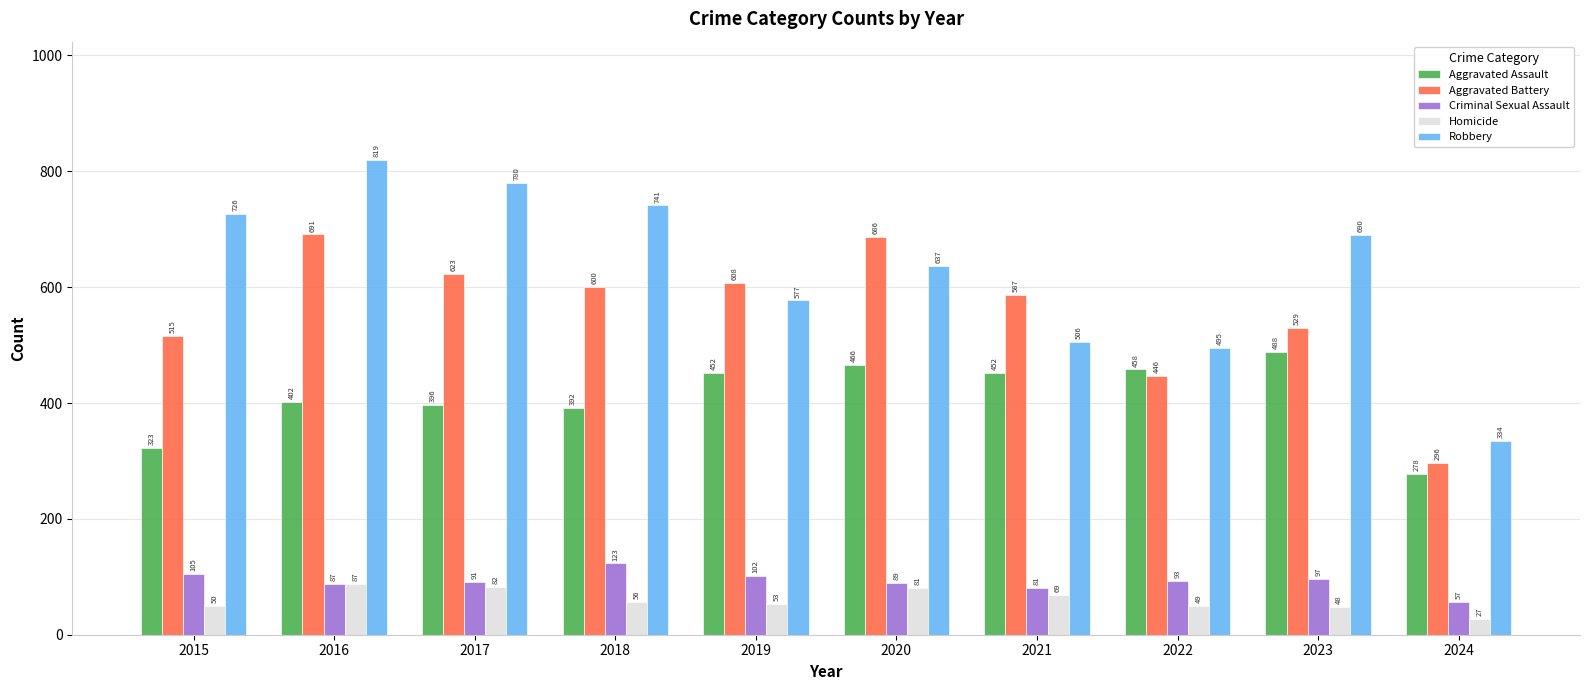

What is the smallest value displayed?

27